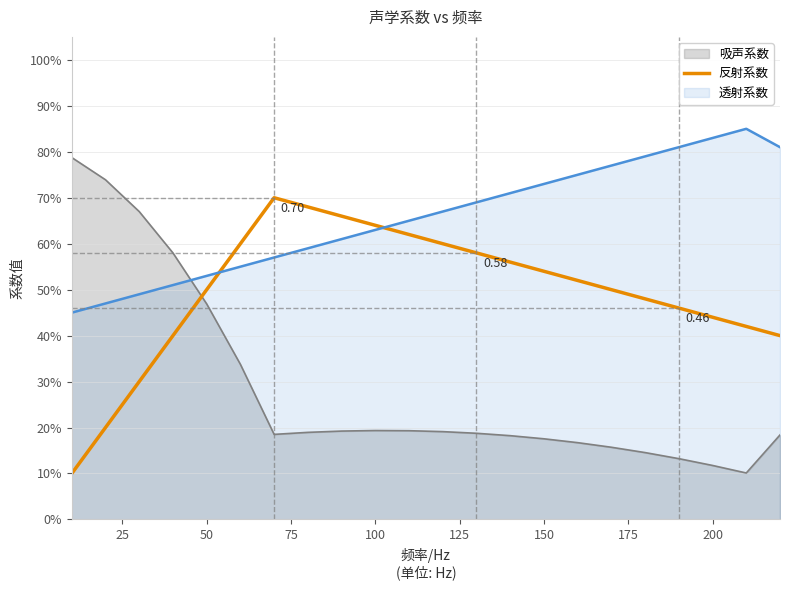

The chart shows a value of 0.9 at 200. True or false?

False